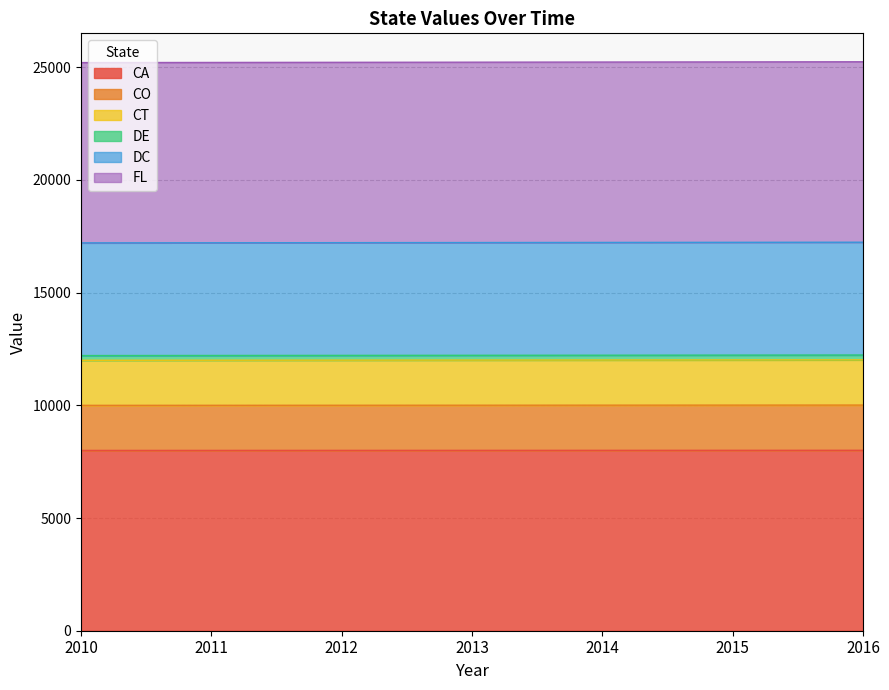

Which series changed the most between 2010 and 2013?

FL